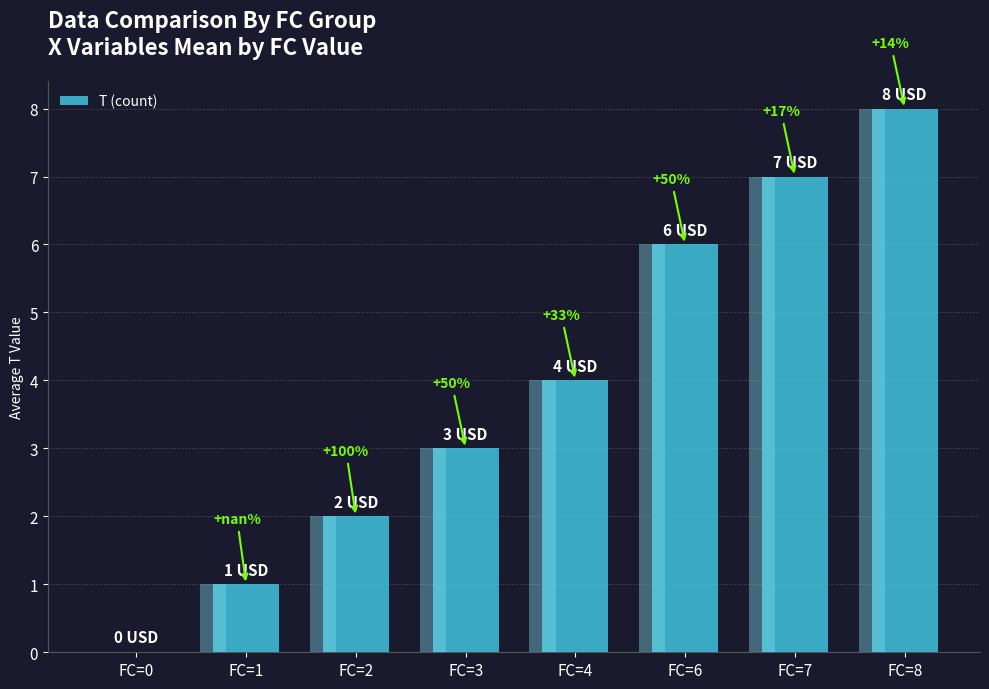

Where does the data first go above 4?

FC=6